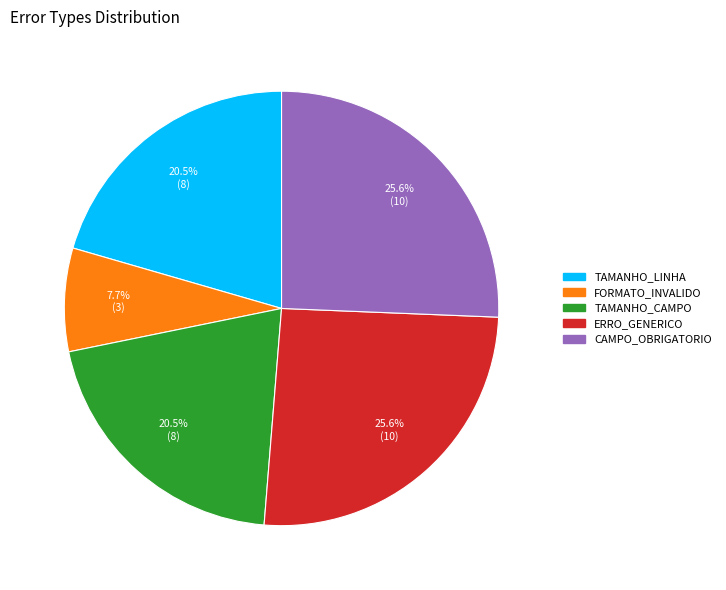

Which slice is the smallest?

FORMATO_INVALIDO